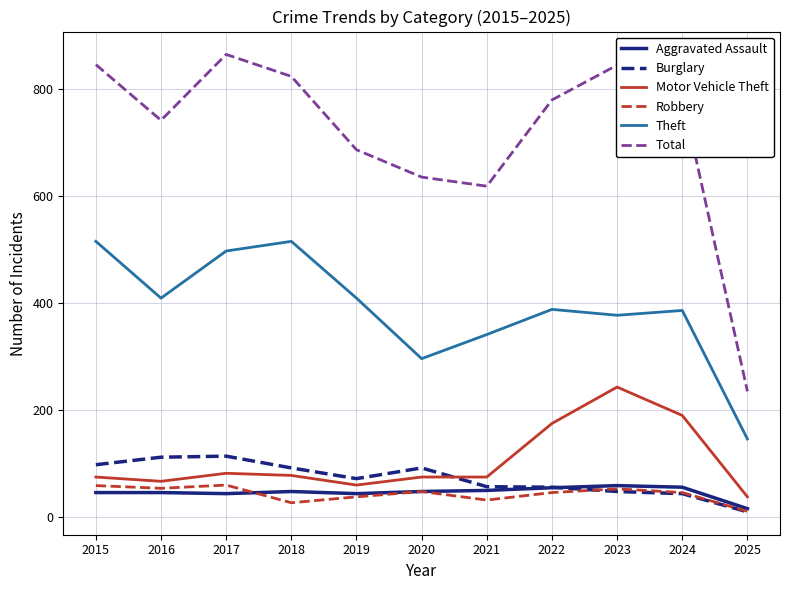

How many lines are shown in the chart?

6